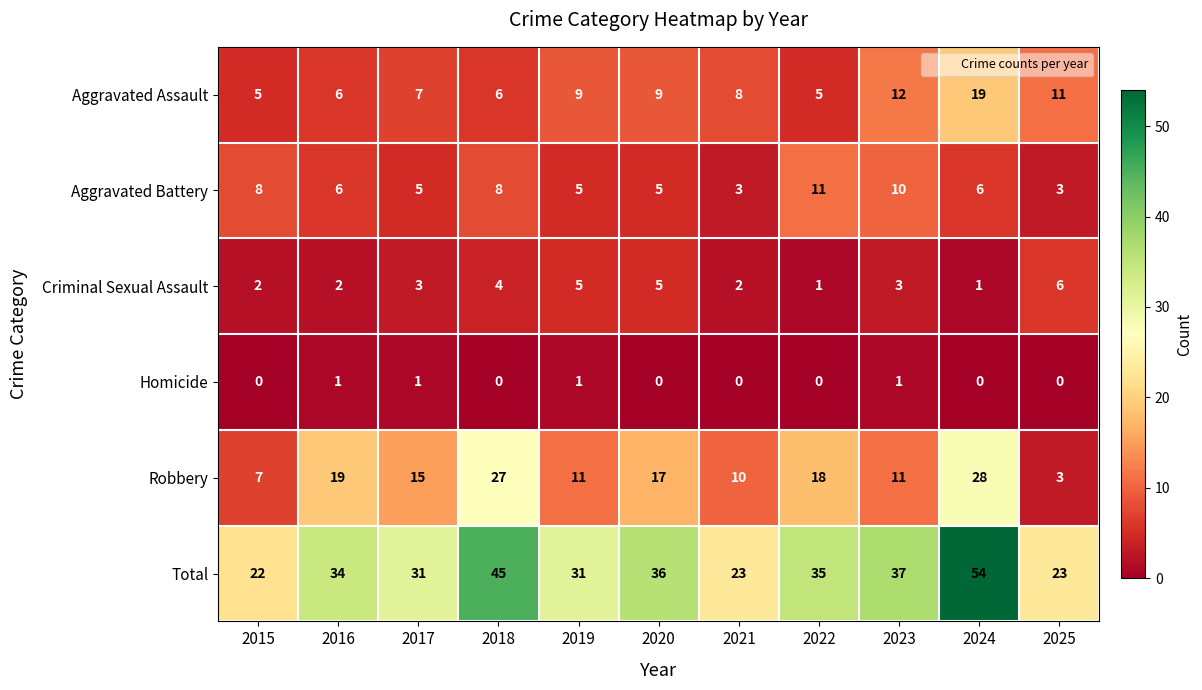

What is the greatest value displayed?

54